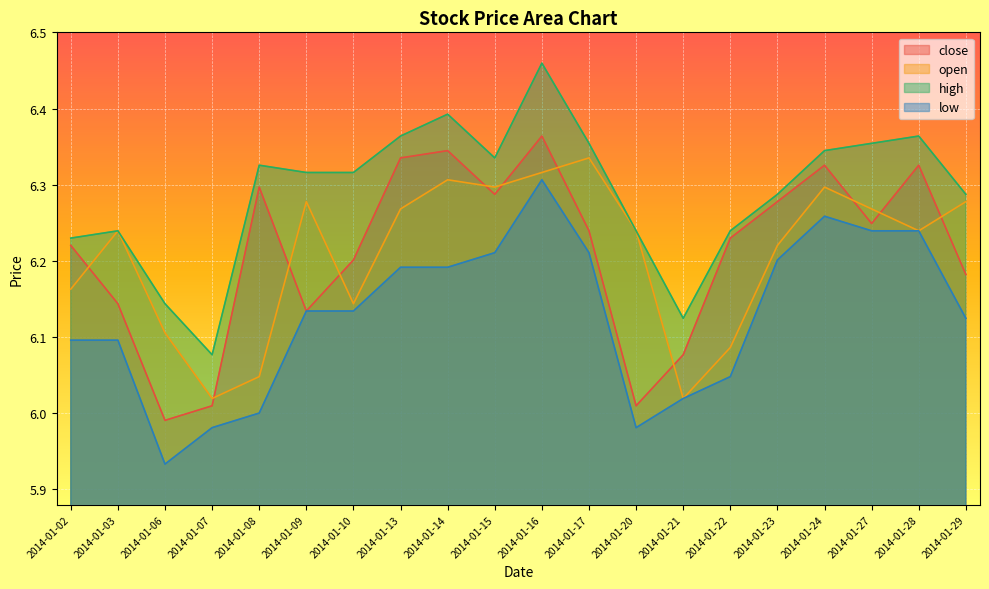

Rank the series by their maximum value, from highest to lowest.

high, close, open, low